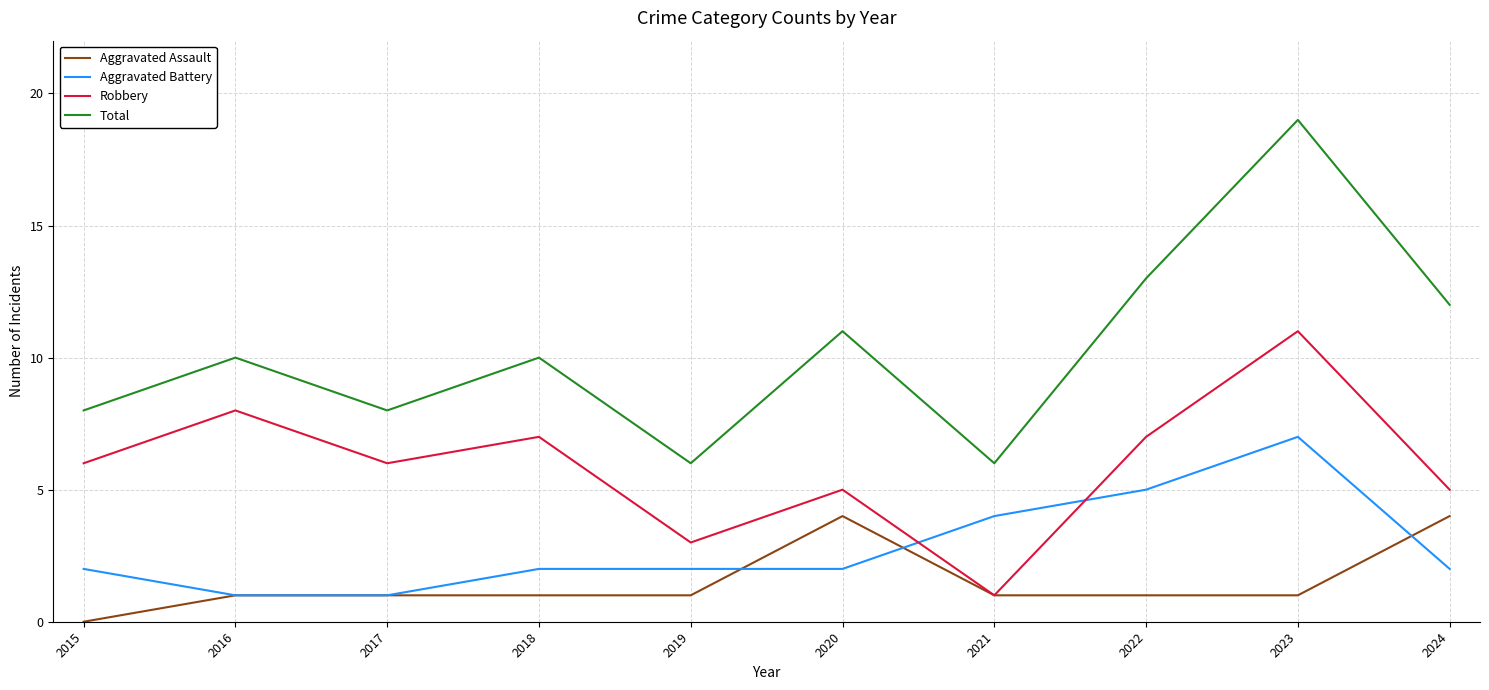

Count the number of categories in the chart.

10